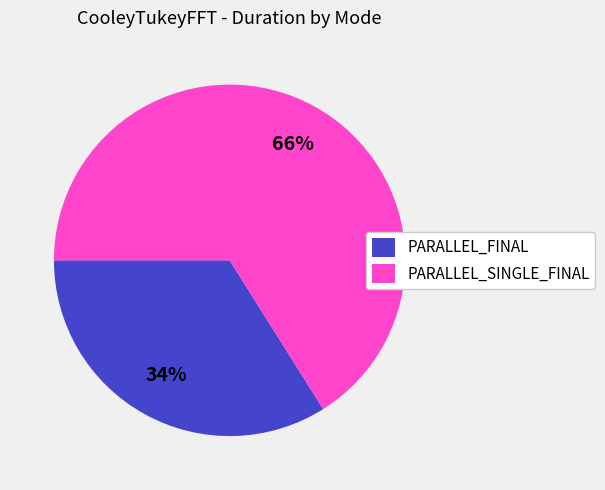

Which has a higher value, PARALLEL_FINAL or PARALLEL_SINGLE_FINAL?

PARALLEL_SINGLE_FINAL